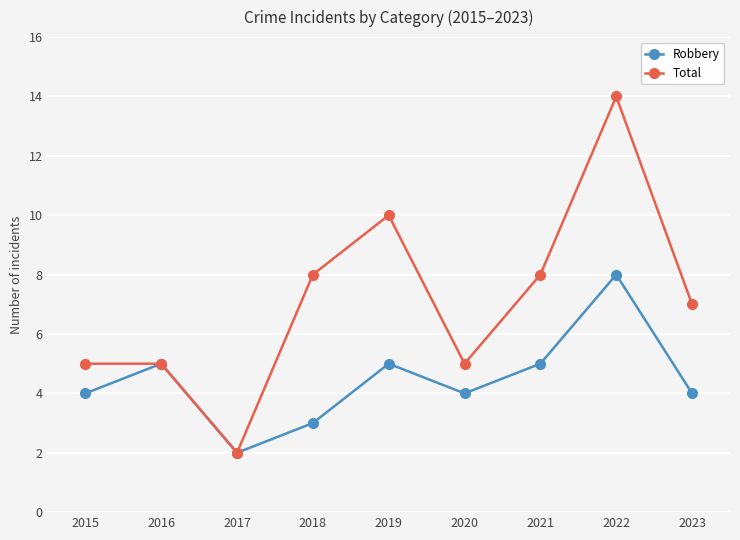

What is the total value across all series at 2018?

11